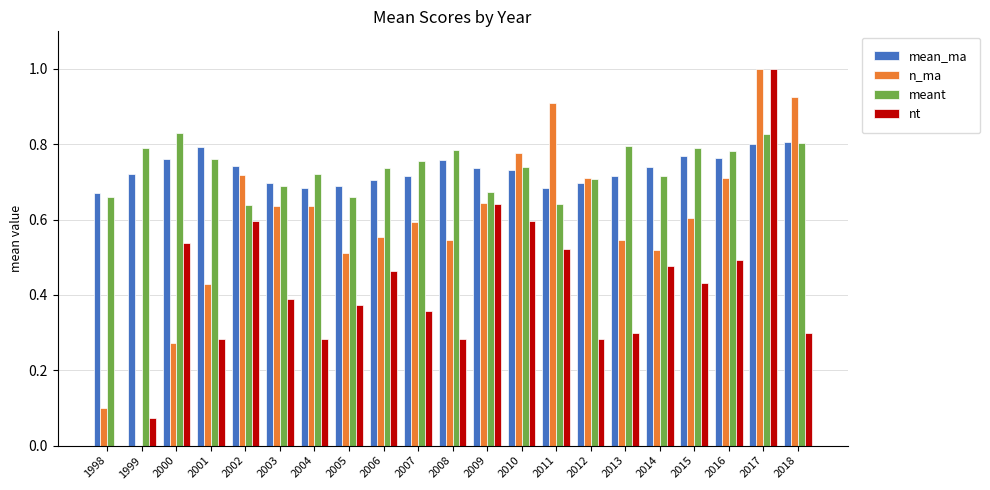

What is the sum of all n_ma values?

12.3